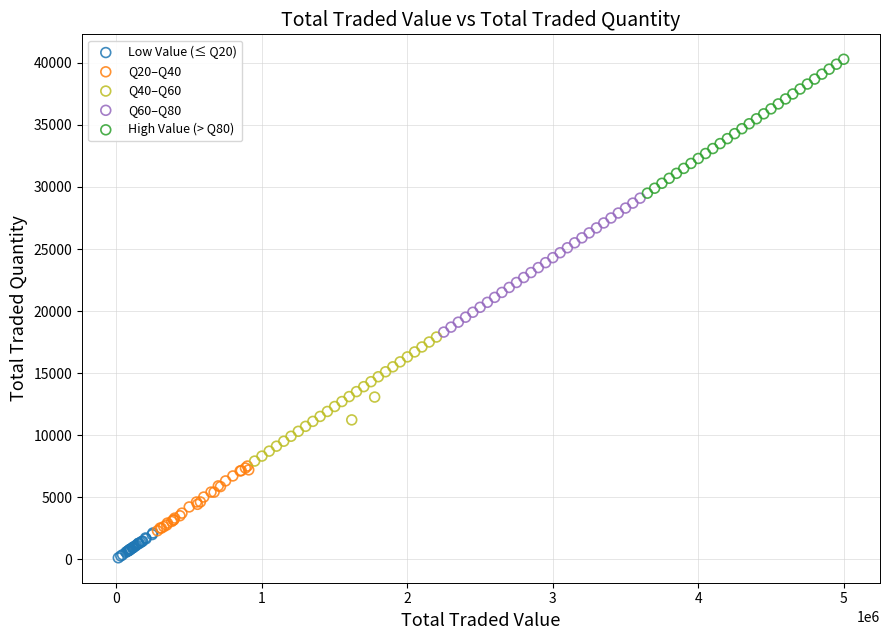

Which series reaches the maximum Y coordinate?

High Value (> Q80)